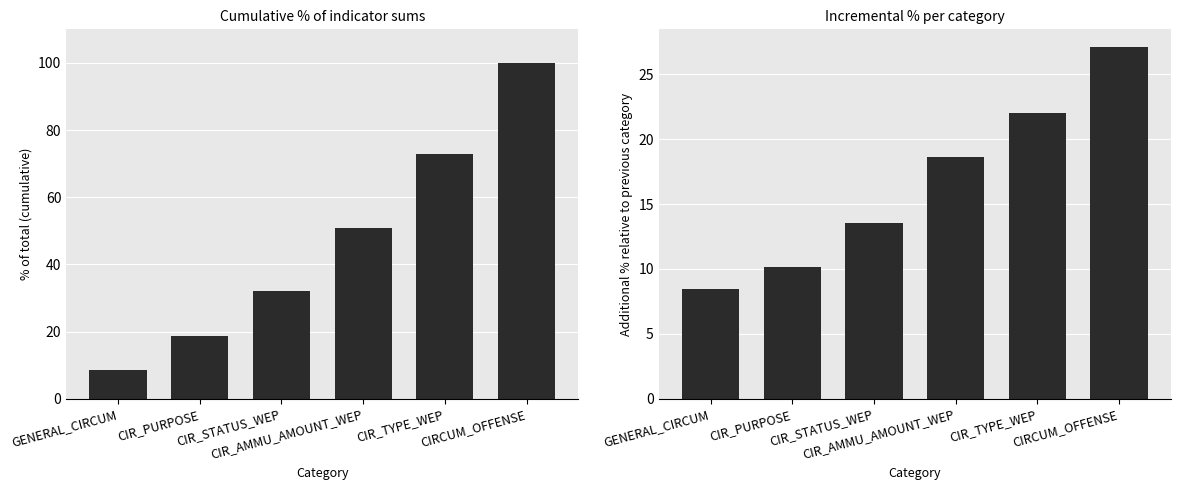

What is the total value across all series at CIR_PURPOSE?

28.8